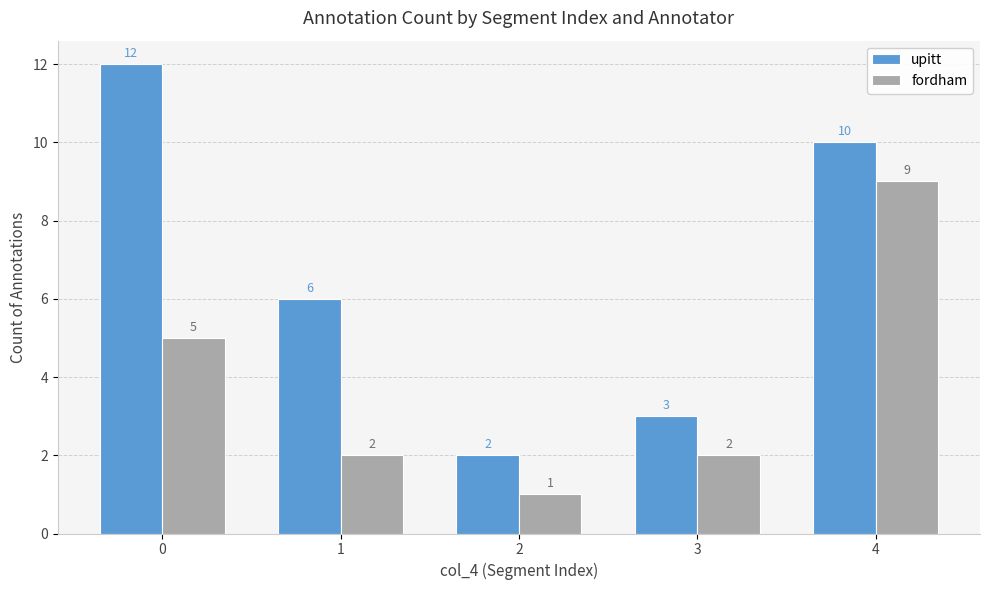

What is the sum of all upitt values?

33